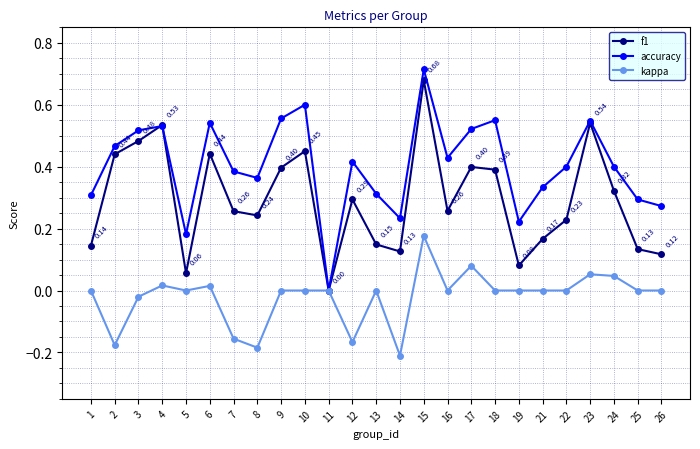

True or false: accuracy has more than 1 points higher than both neighbors.

True